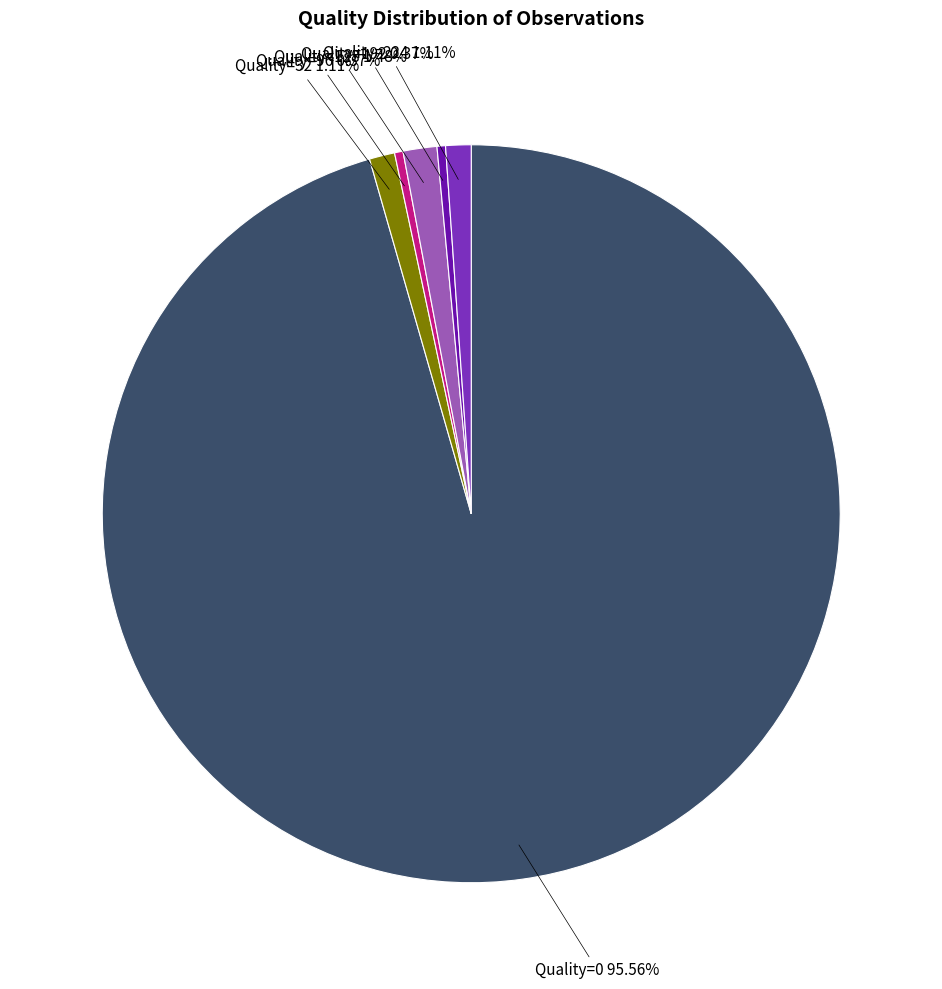

Is there a majority slice in this chart?

Yes